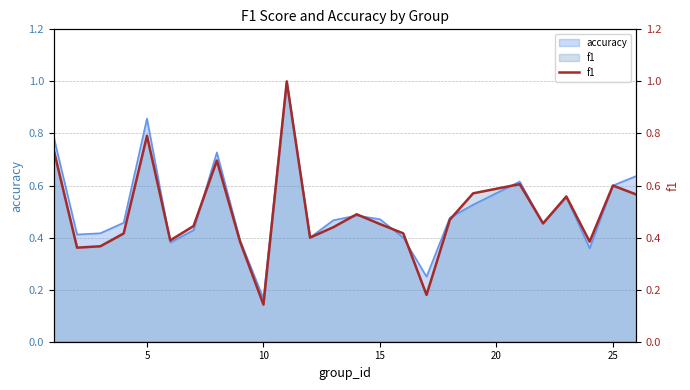

What is the average value?

0.5